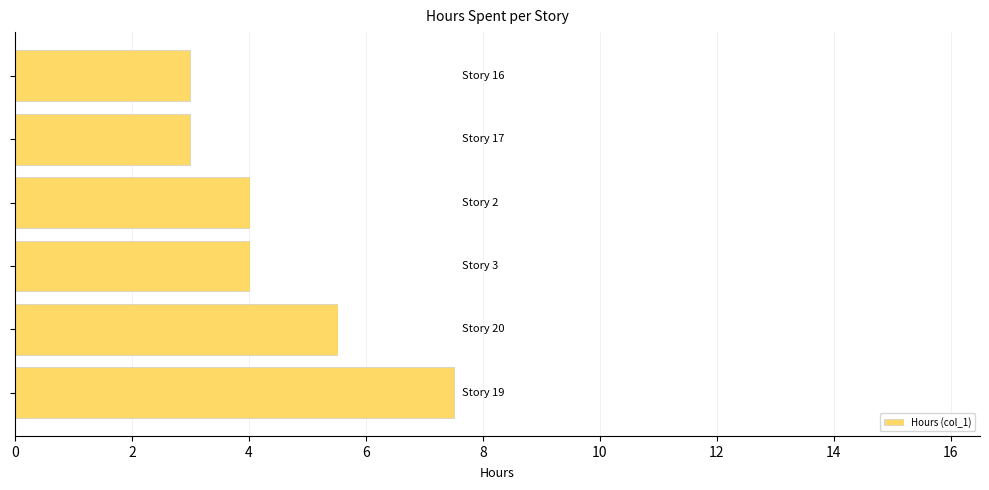

What is the greatest value displayed?

7.5